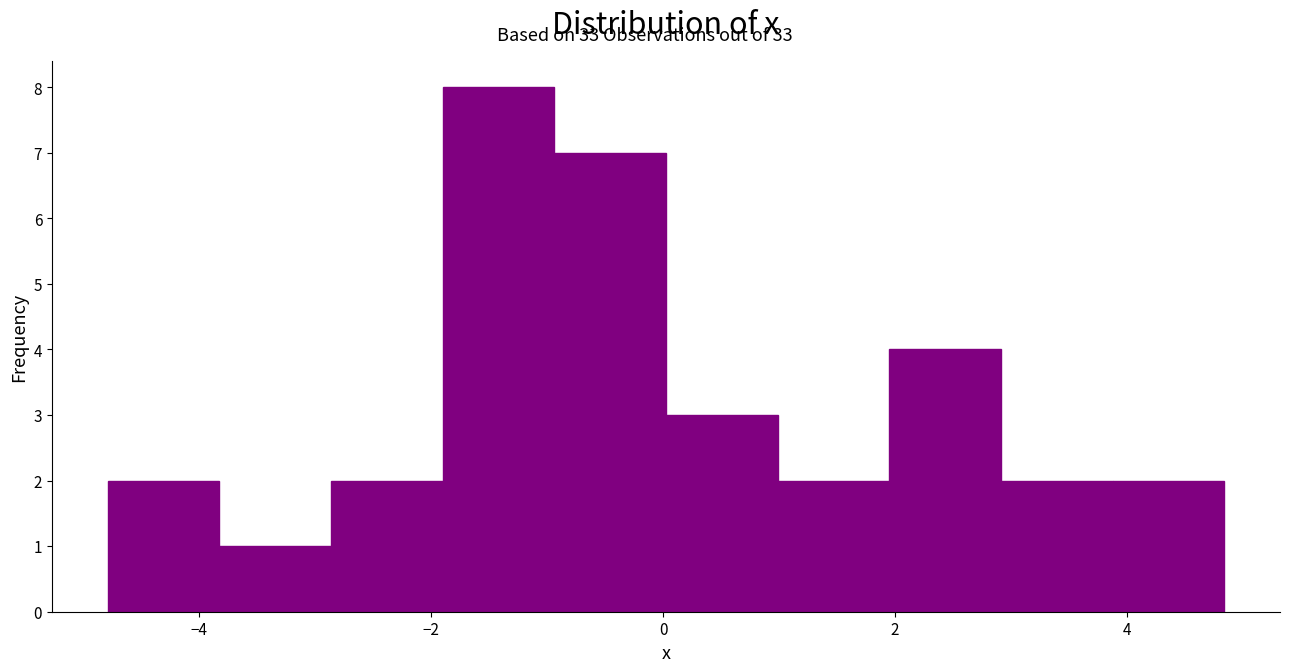

What is the height of the bar covering 2.0 to 3.0 on the x-axis? Neither the bar edges nor the heights are printed on the chart, so give them approximately, as read against the axes.

4